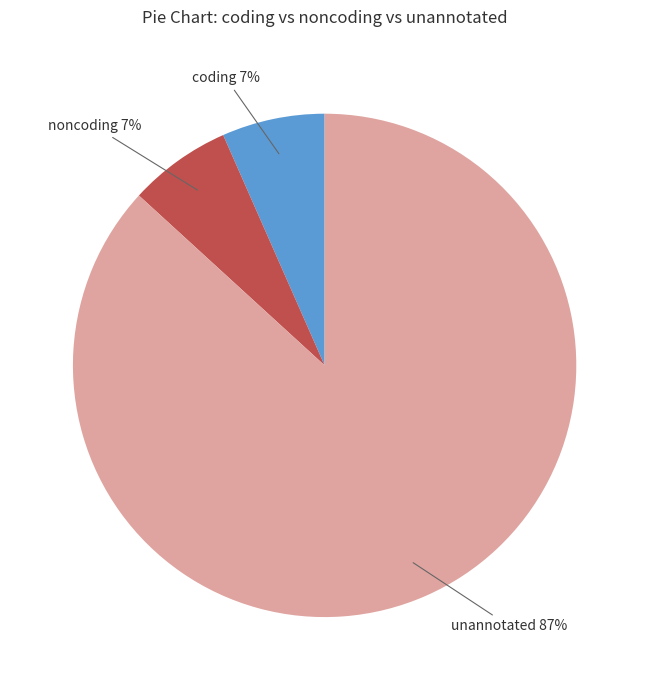

What percentage is the noncoding slice, to the nearest percent?

7%